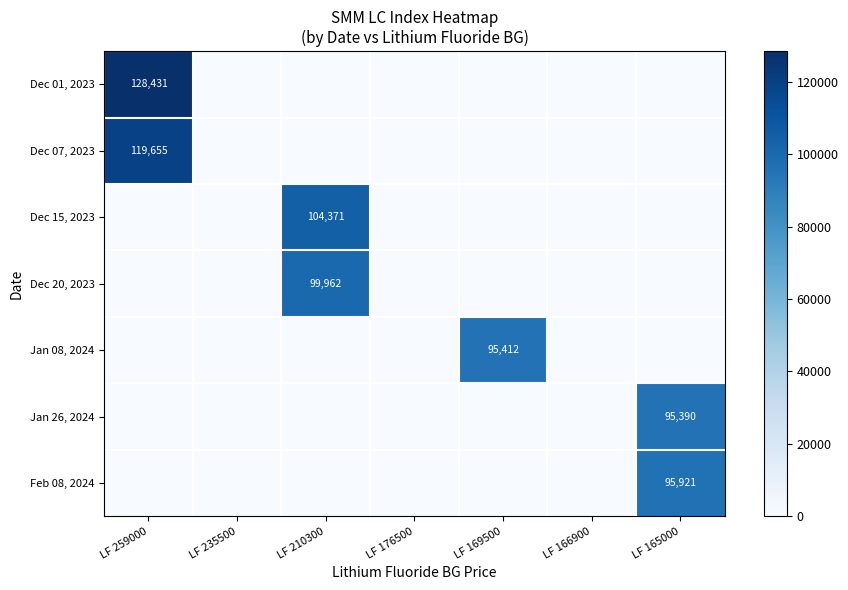

Is the value of Dec 15, 2023 at LF 235500 greater than the value of Jan 08, 2024 at LF 169500?

No